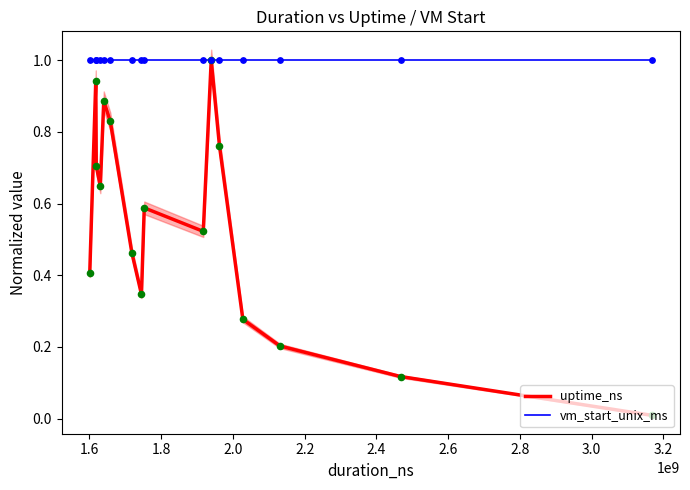

Which series contains the lowest Y value?

uptime_ns